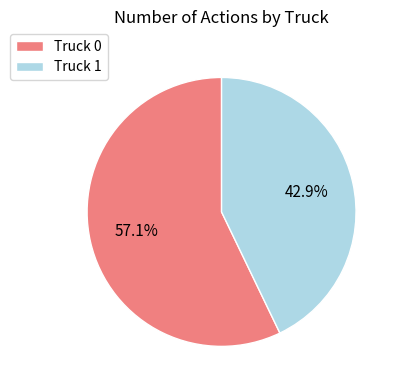

What is the largest slice in the pie chart?

Truck 0